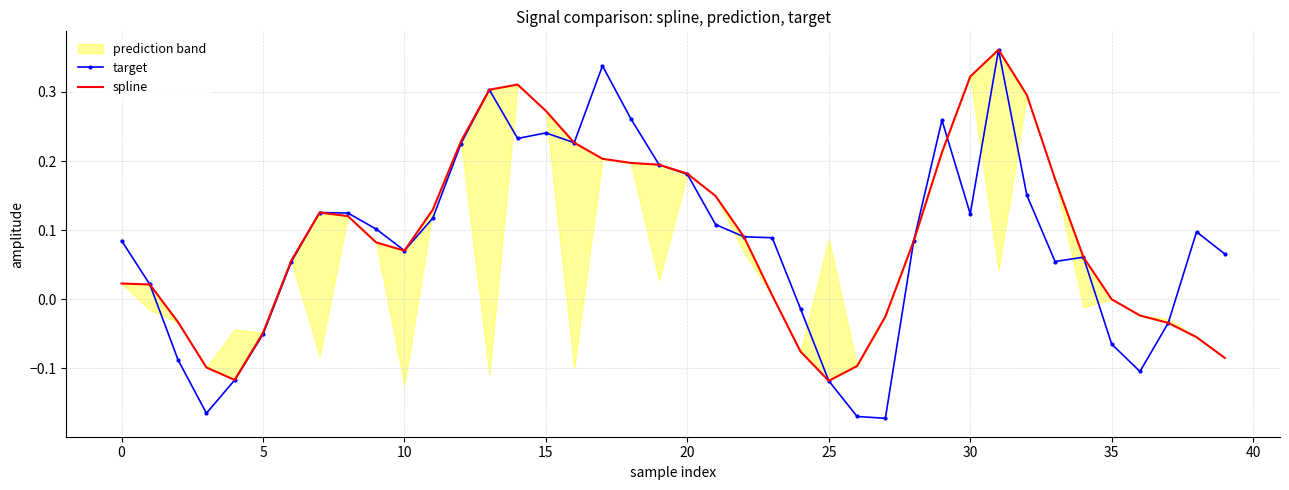

How many values in the spline series are below 0?

13